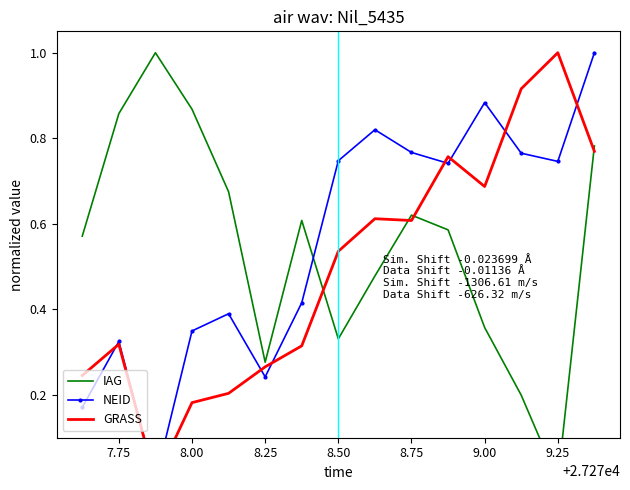

The GRASS series shows 0.6 at 7.75. True or false?

False